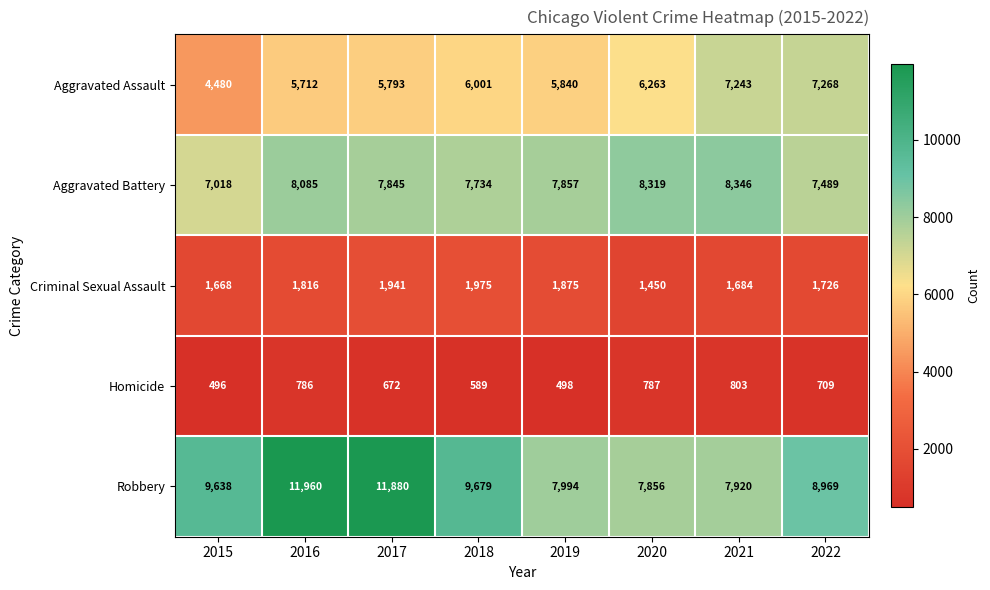

Rank the categories by Aggravated Assault value from highest to lowest.

2022, 2021, 2020, 2018, 2019, 2017, 2016, 2015